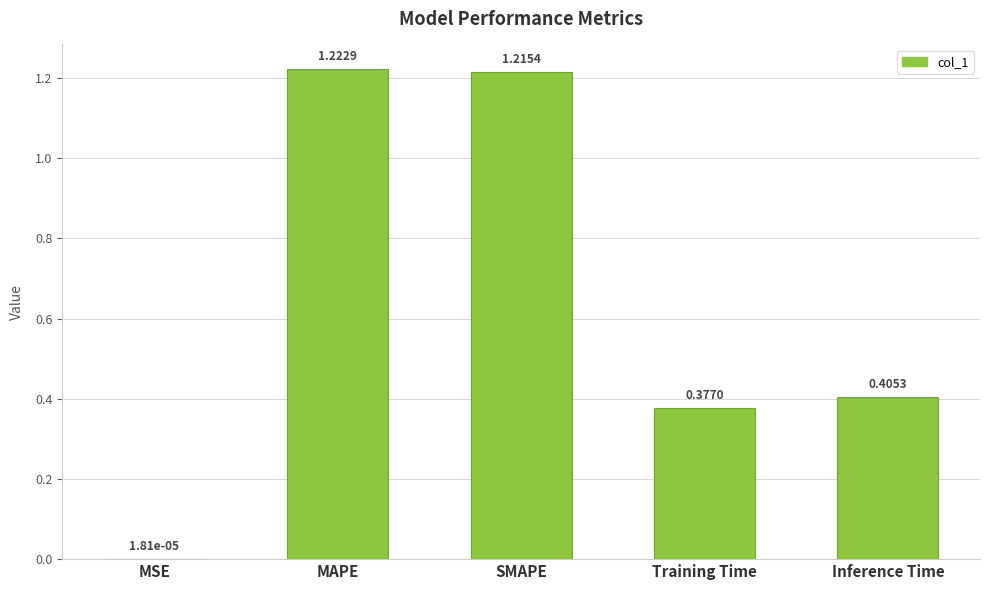

At which label is the value closest to 0?

MSE